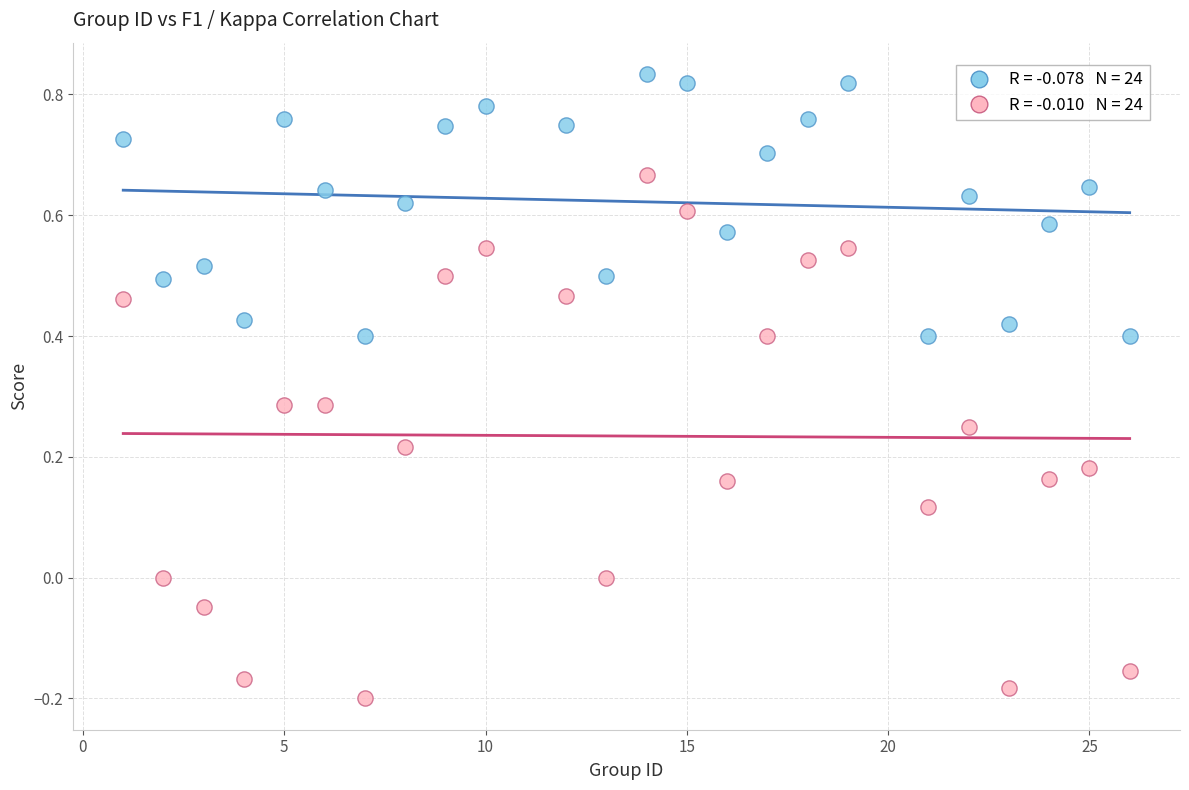

Across all data points, what is the range of X values (max minus min)?

25.0